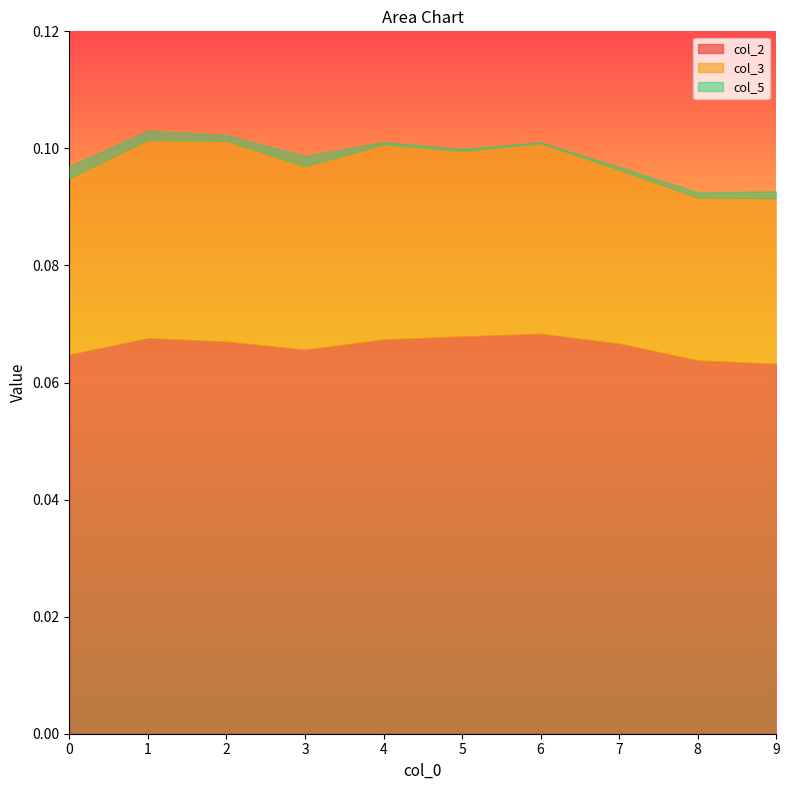

Is the value of col_3 at 2 greater than the value of col_2 at 9?

No